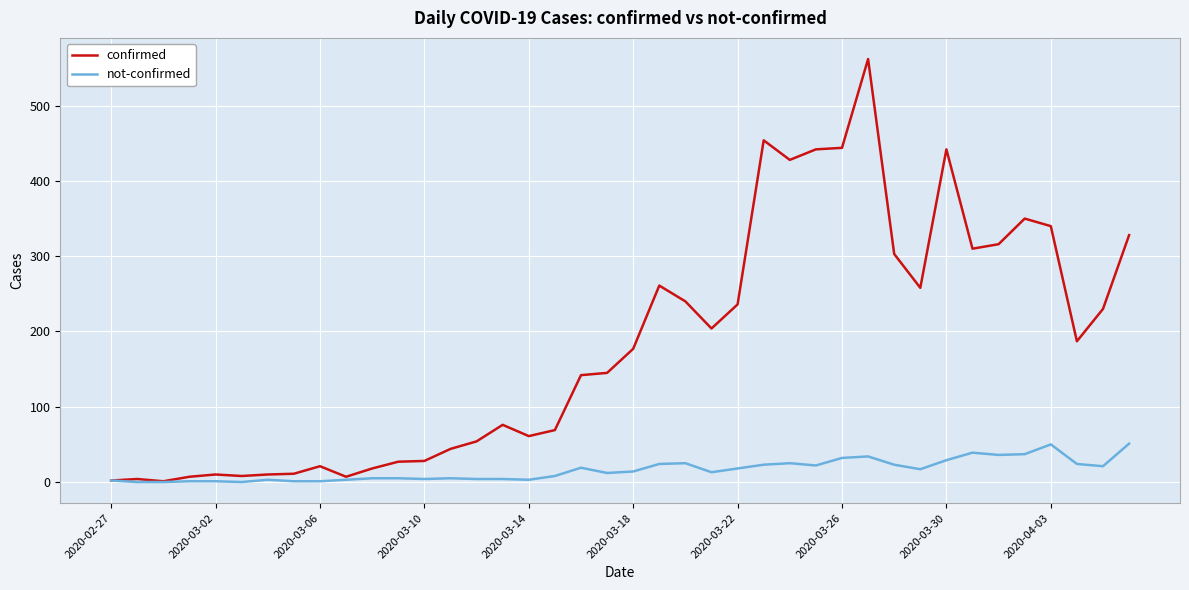

What is the greatest value displayed?

562